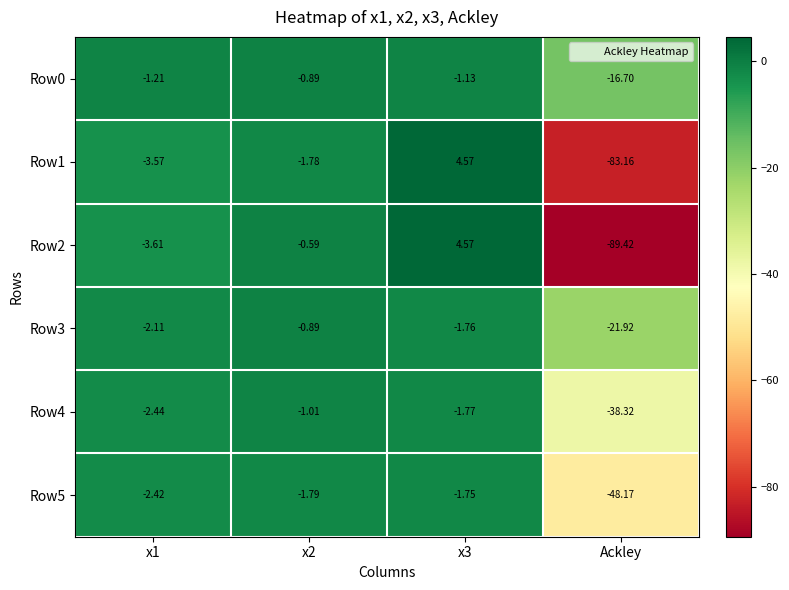

At which label does Row3 reach its minimum?

Ackley